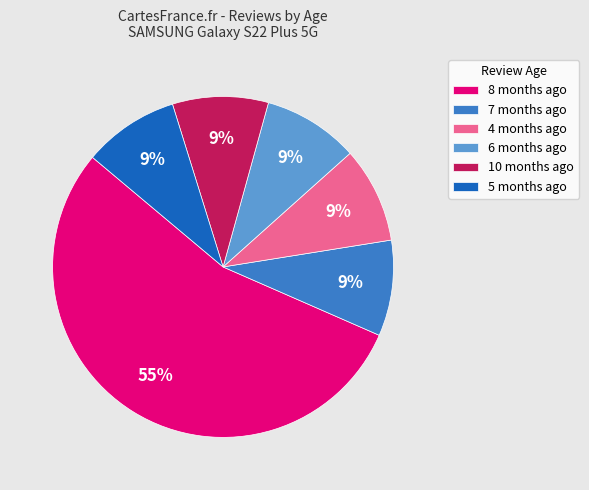

Which category has the biggest portion of the pie?

8 months ago